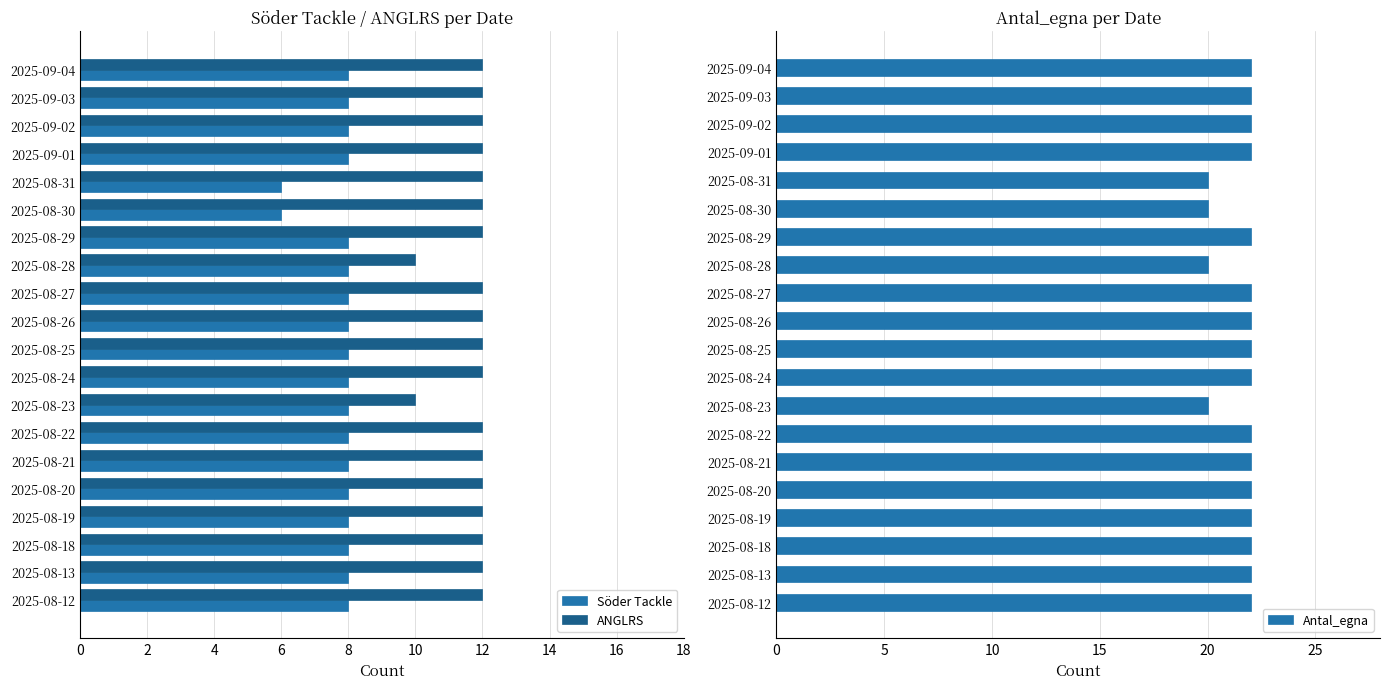

Reading right to left, extract all data points from this chart.

Söder Tackle: 8	8	8	8	6	6	8	8	8	8	8	8	8	8	8	8	8	8	8	8
ANGLRS: 12	12	12	12	12	12	12	10	12	12	12	12	10	12	12	12	12	12	12	12
Antal_egna: 22	22	22	22	20	20	22	20	22	22	22	22	20	22	22	22	22	22	22	22